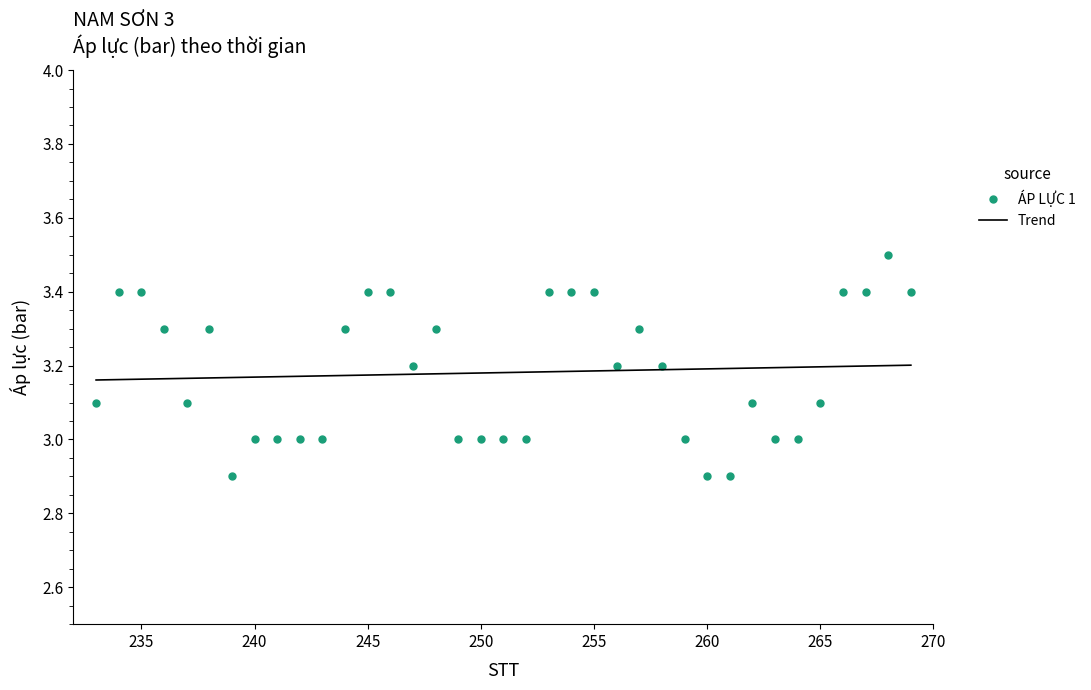

Rank the series by their maximum value, from lowest to highest.

Trend, ÁP LỰC 1